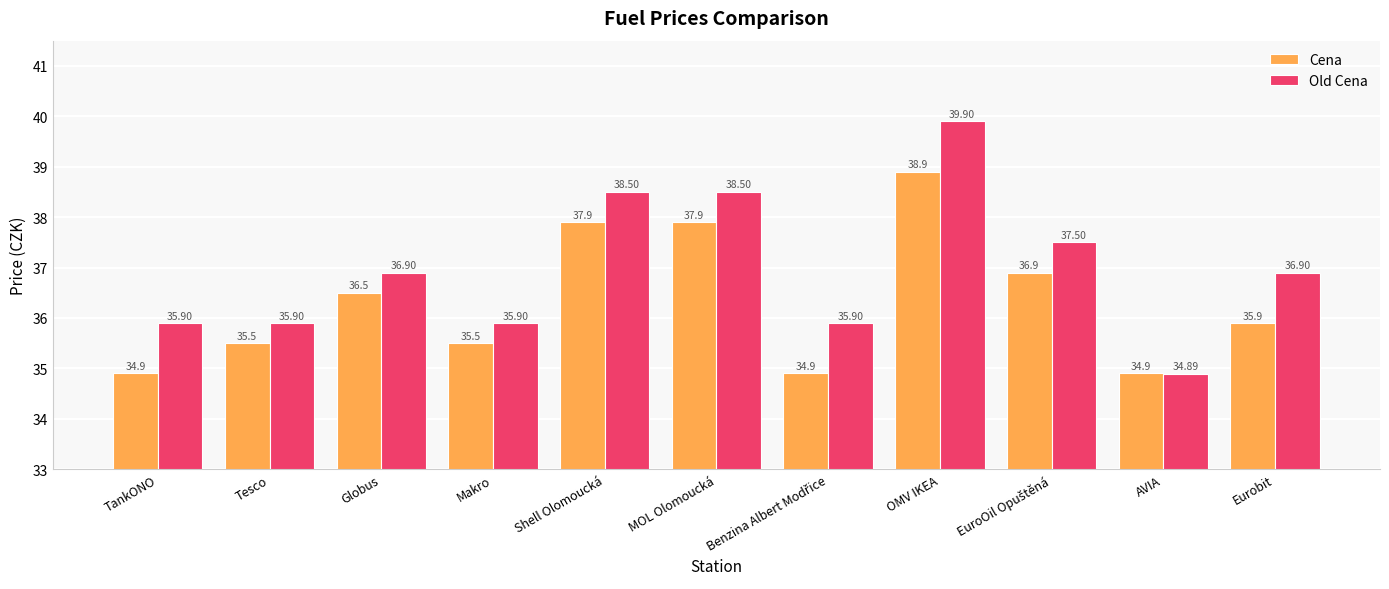

What is the difference between the maximum and minimum values in the Cena series?

4.0